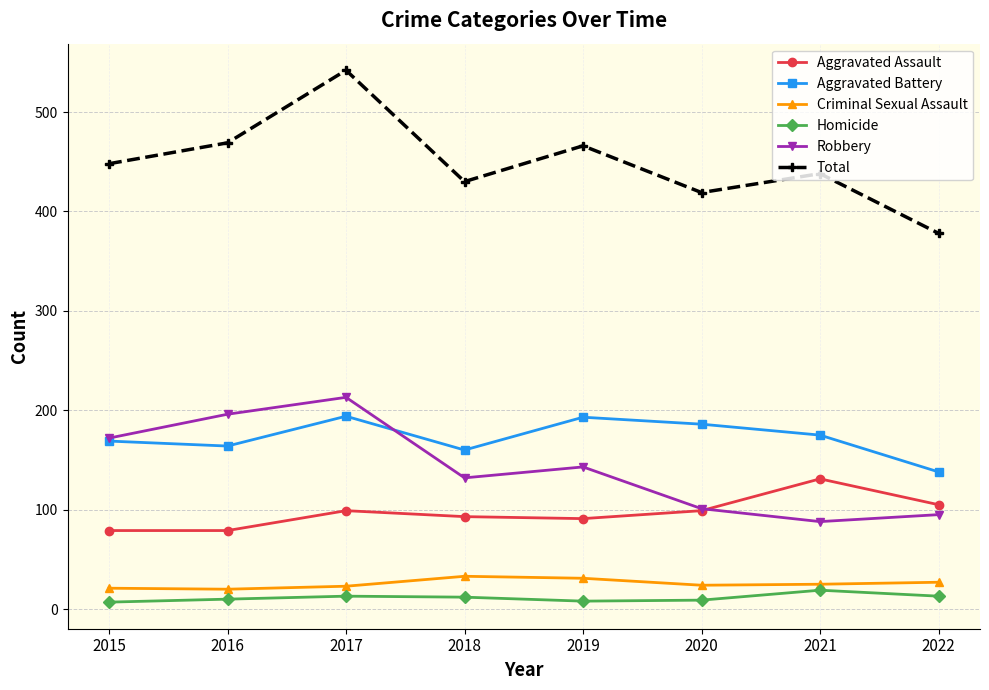

What is the total value across all series at 2021?

876